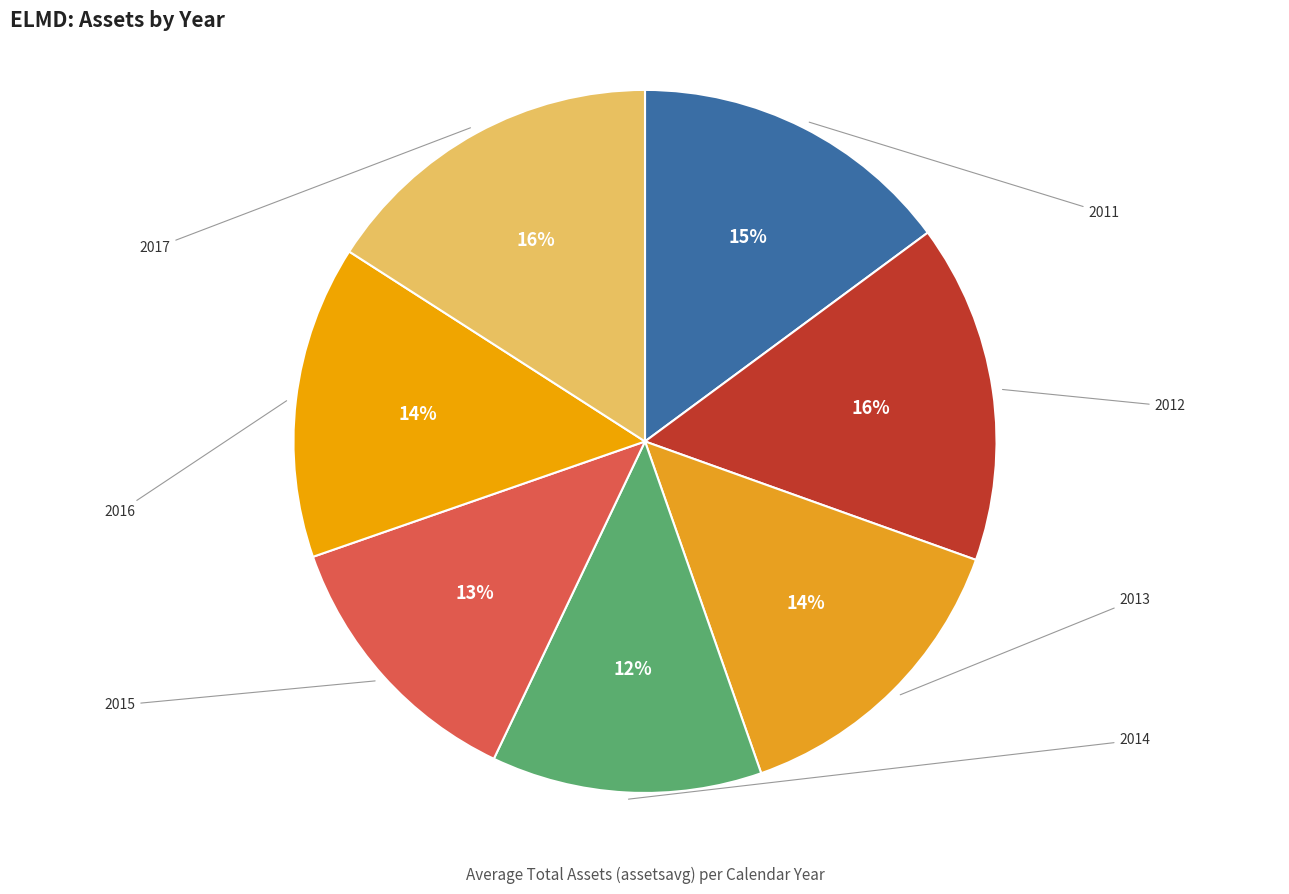

What is the change in value from 2013 to 2016?

+318627